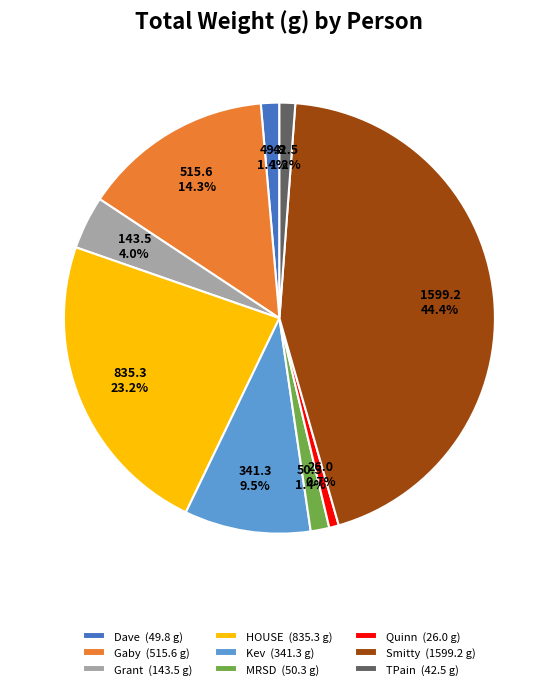

Is there a majority slice in this chart?

No